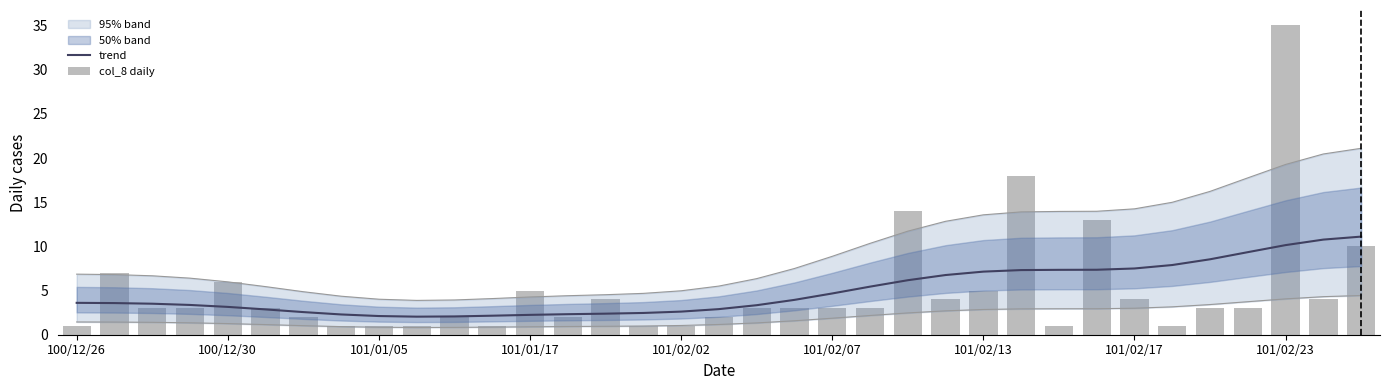

What is the highest value of the trend series?

11.1